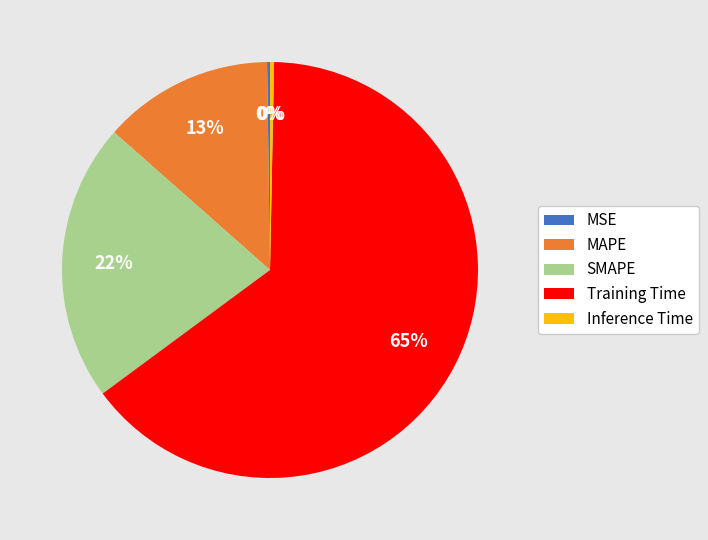

Which slice is the largest?

Training Time